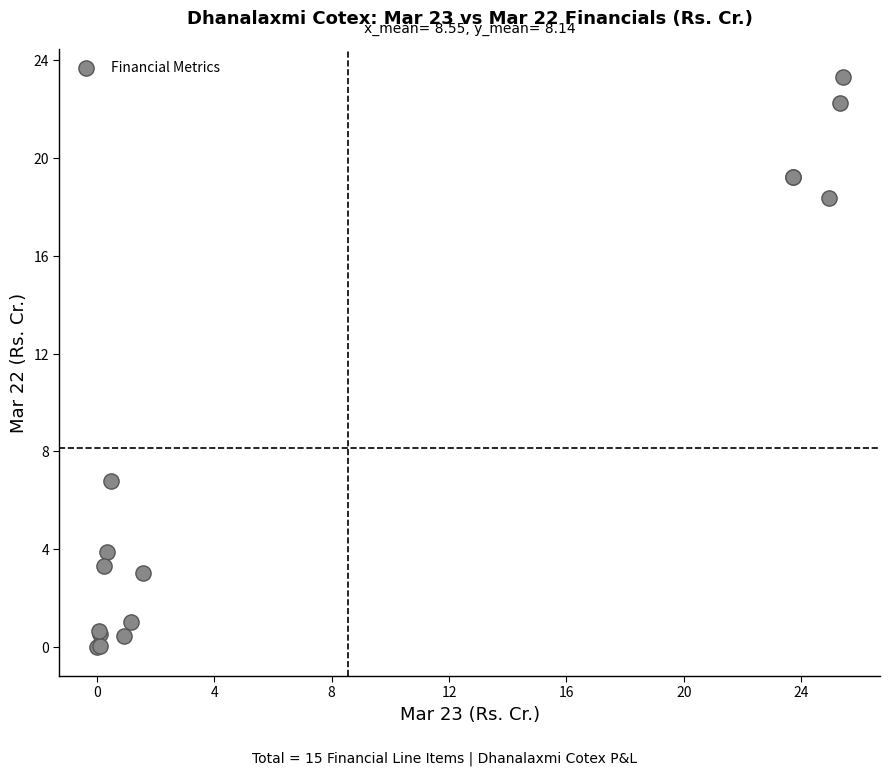

What Y value in the scatter plot is closest to 11?

6.8